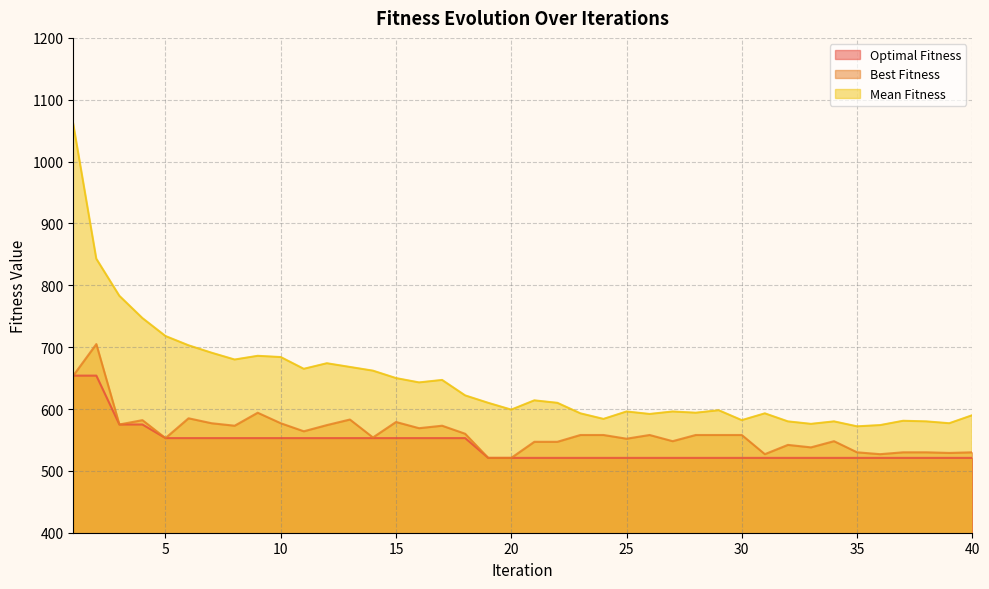

Which has a higher value, 2 or 27?

2